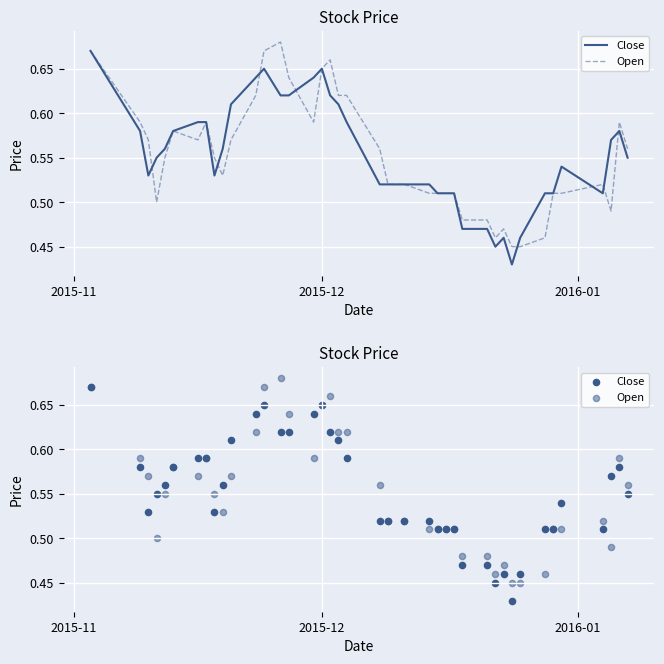

Which series has the widest spread of Y values?

Close